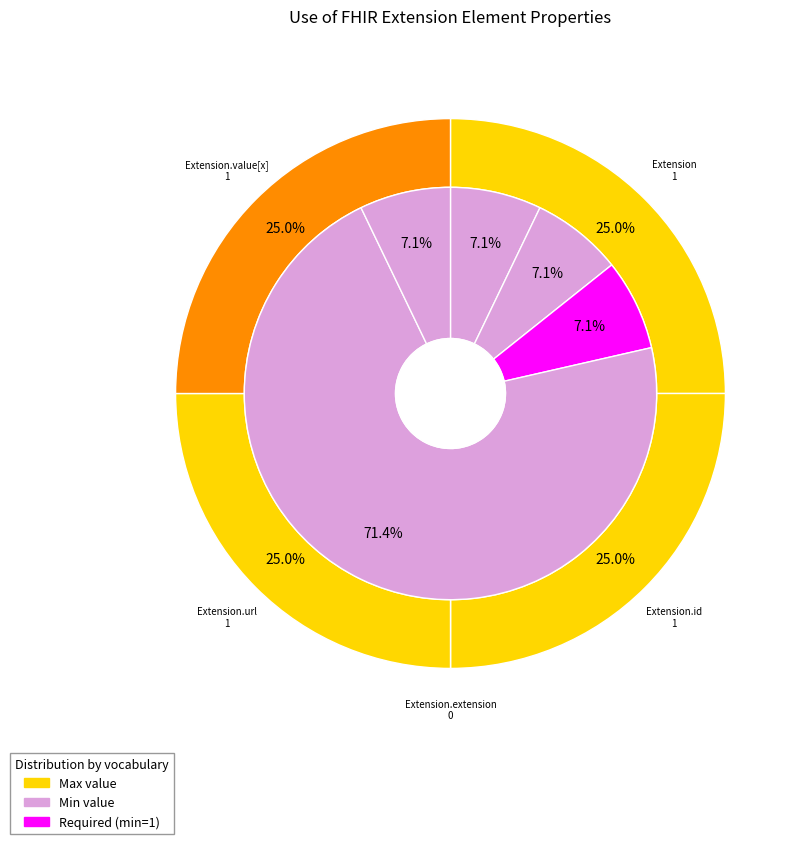

What percentage is NOT represented by Extension?

75.0%